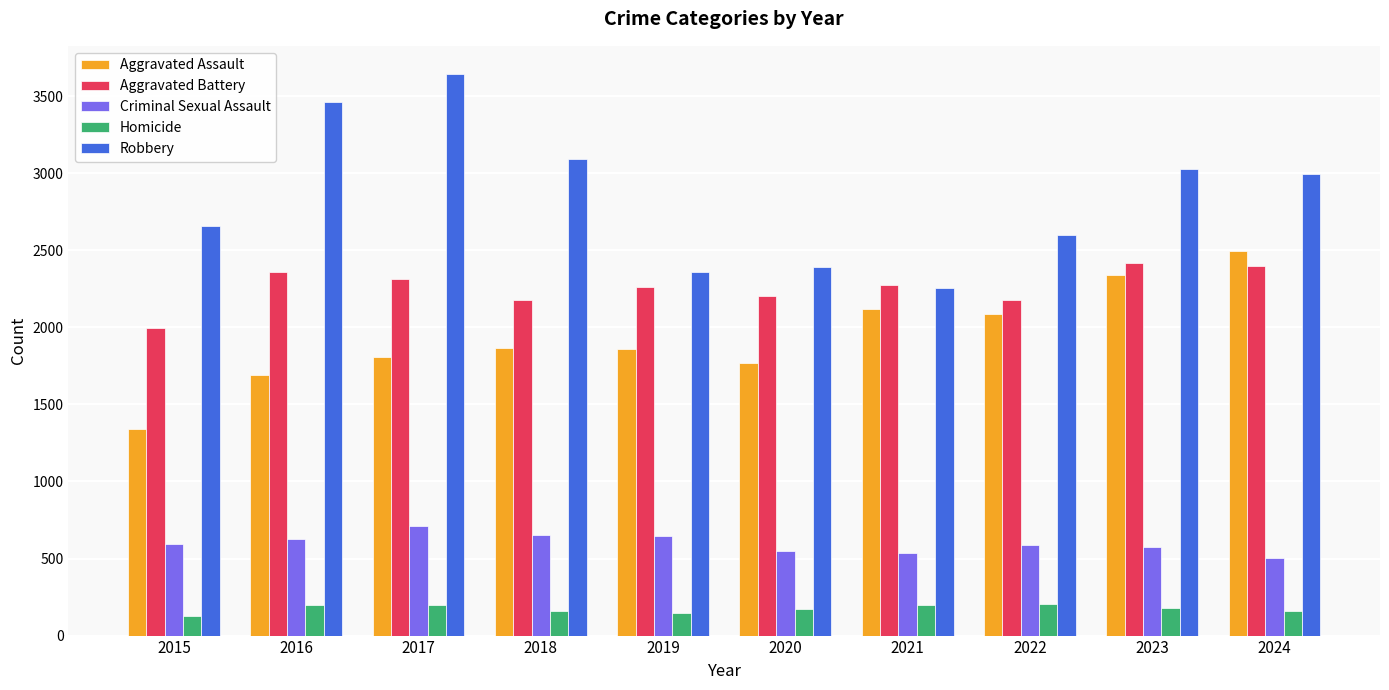

What is the value of the Aggravated Battery bar at the 6th from the left?

2201